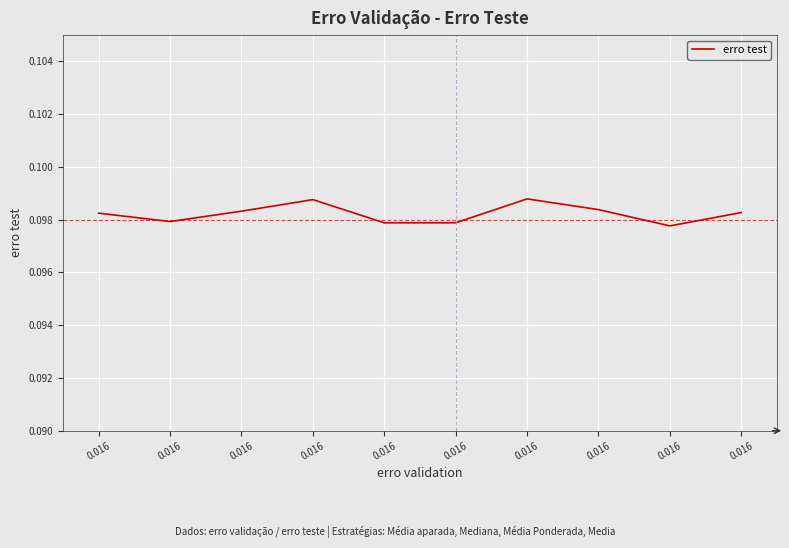

Count the number of categories in the chart.

10